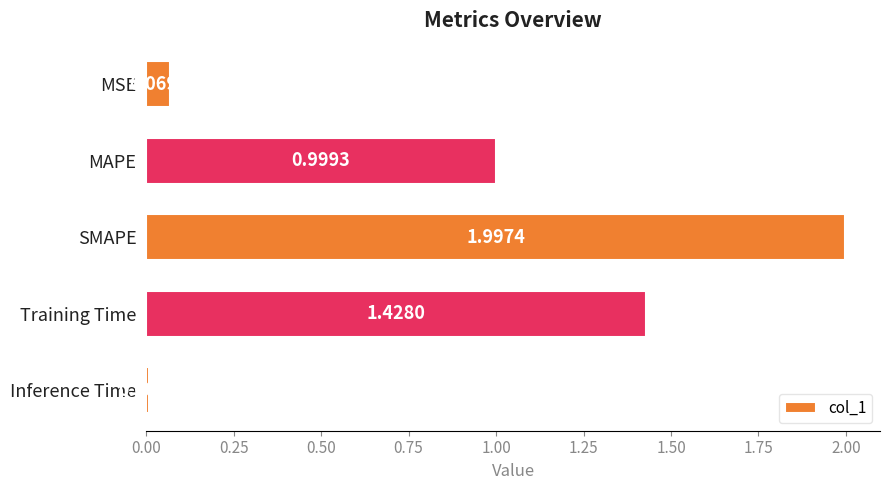

What is the ratio of the value at MAPE to the value at Training Time?

0.7